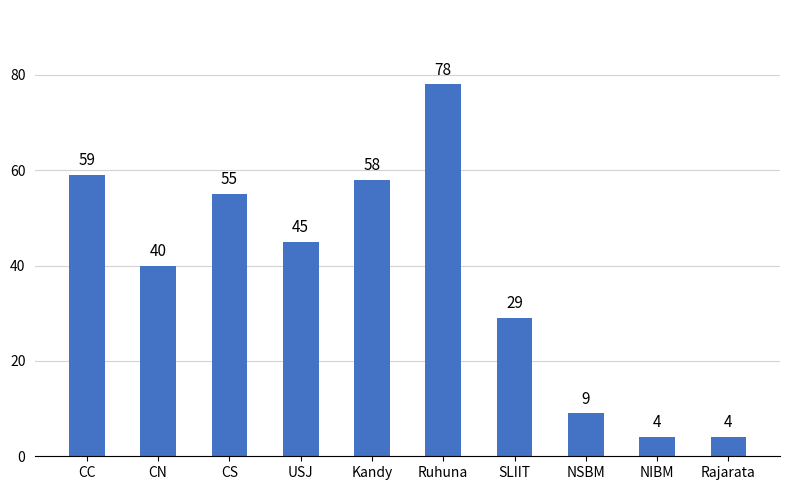

Reading left to right, what are all the values shown in this chart?

CC=59	CN=40	CS=55	USJ=45	Kandy=58	Ruhuna=78	SLIIT=29	NSBM=9	NIBM=4	Rajarata=4